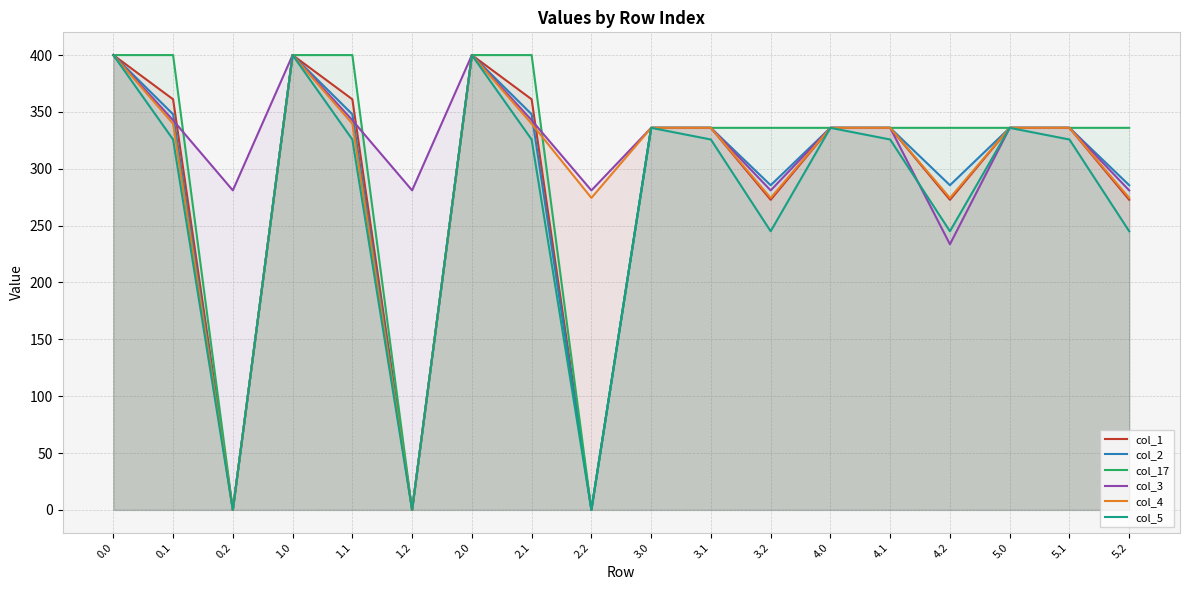

At 5.2, list the series in order from largest to smallest.

col_17, col_2, col_3, col_4, col_1, col_5